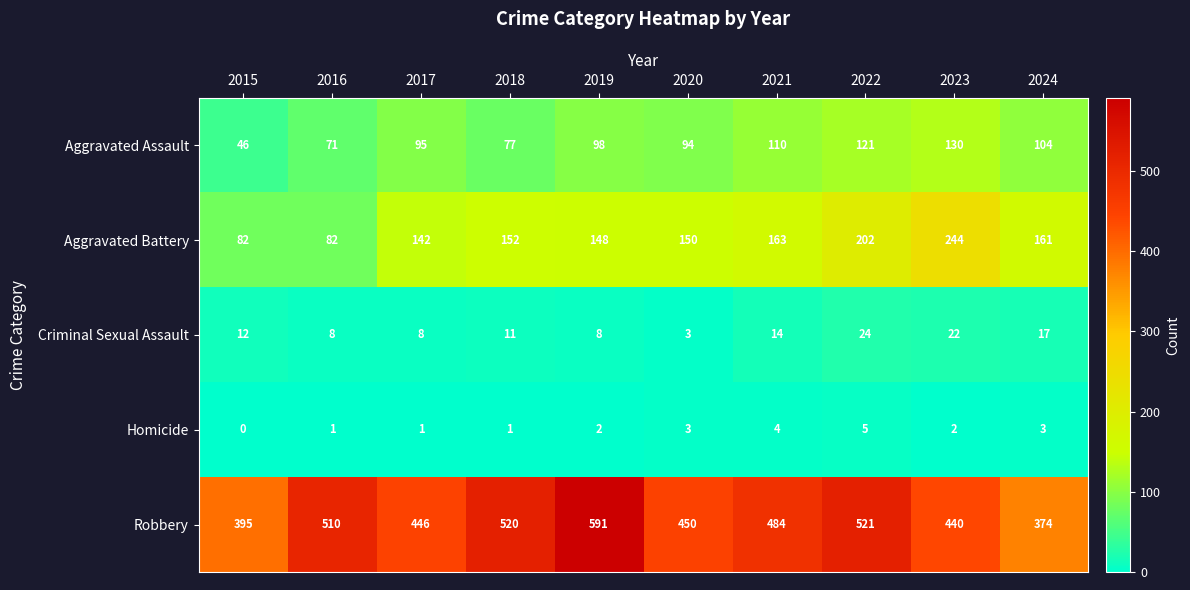

The value of Aggravated Assault at 2021 is 110. True or false?

True